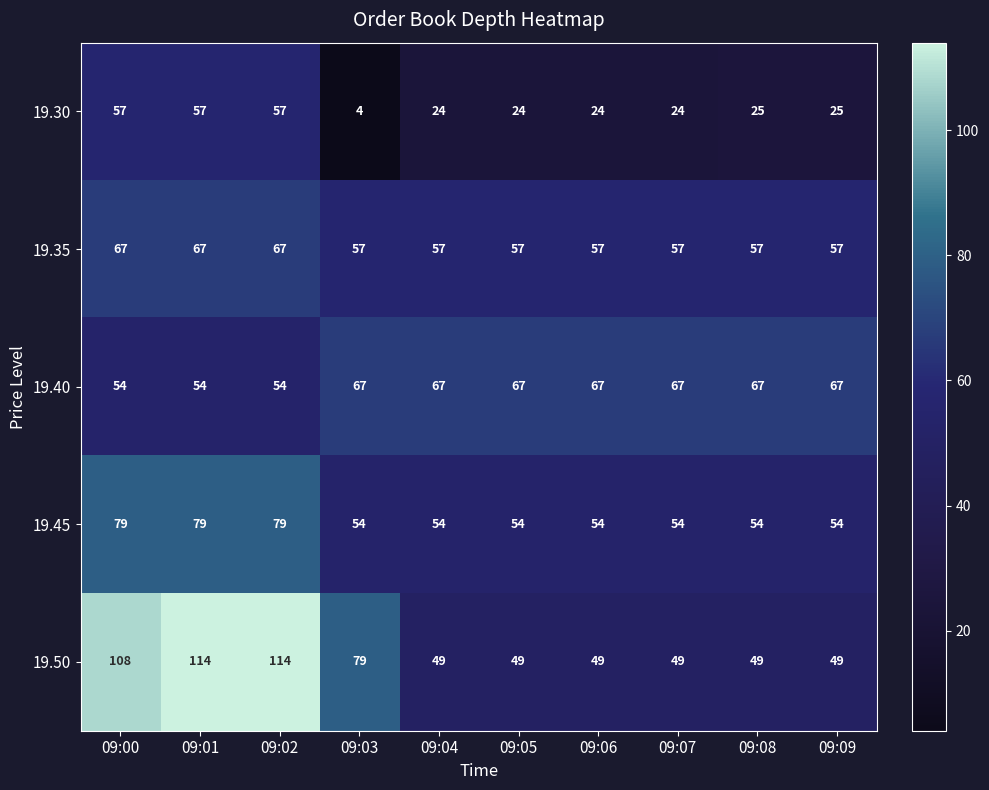

The 19.50 series shows 108 at 09:00. True or false?

True